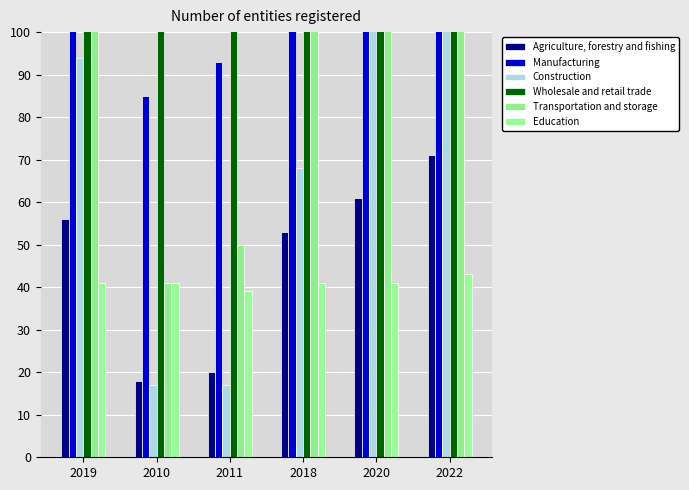

What is the average value of the Wholesale and retail trade series?

615